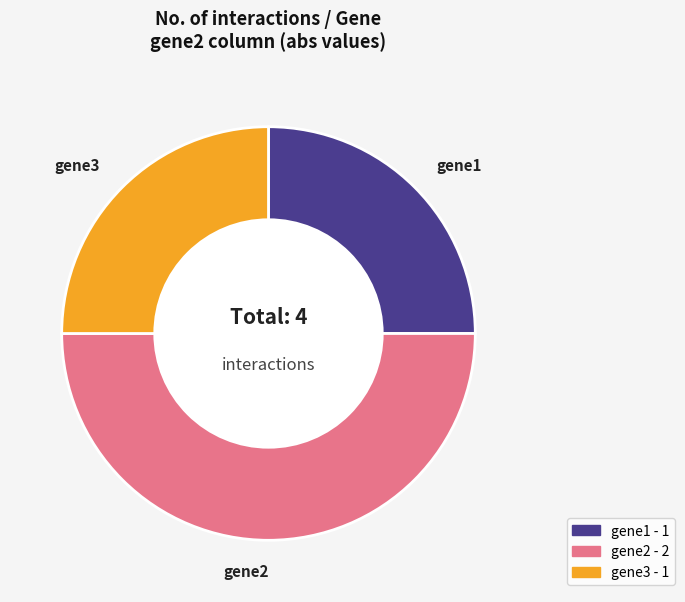

Combined, do gene3 - 1 and gene2 - 2 account for over 50%?

Yes